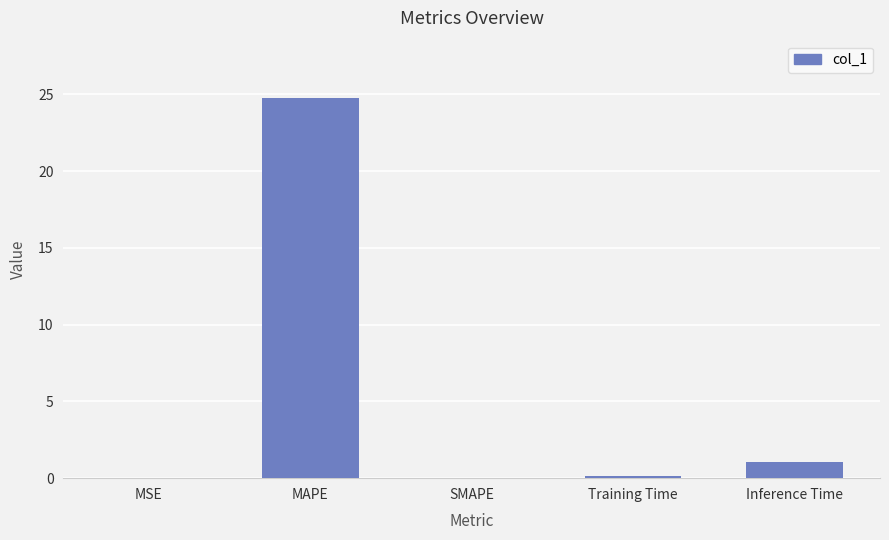

The chart shows a value of 0.0 at MSE. True or false?

True